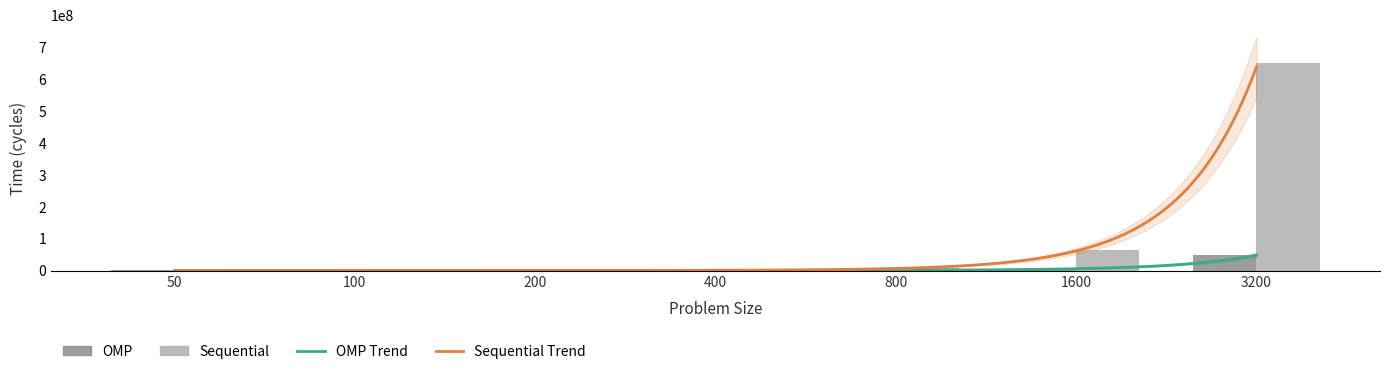

Reading left to right, what are all the values shown in this chart?

OMP: 50=4214	100=11671	200=35719	400=139634	800=925795	1600=5458484	3200=47392190
Sequential: 50=1893	100=15479	200=127889	400=546073	800=6357145	1600=64701575	3200=648158178